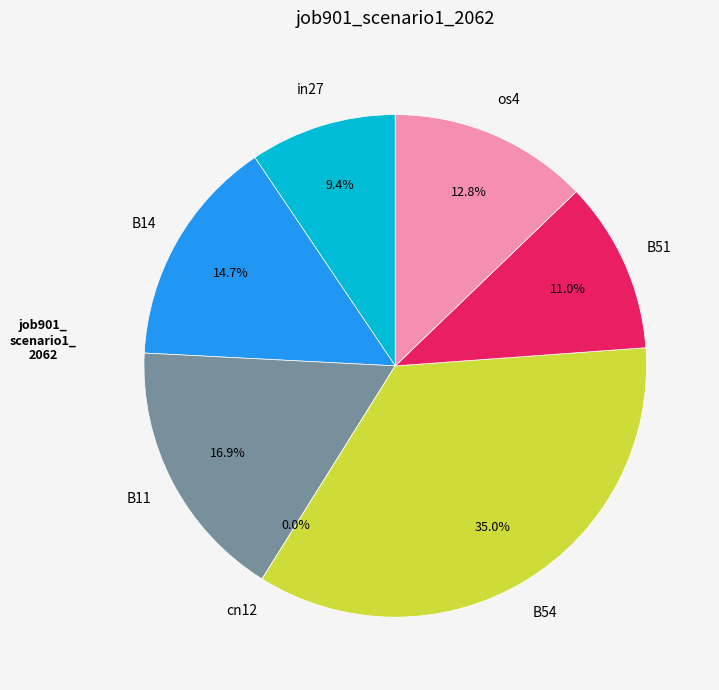

What portion of the pie excludes cn12?

100.0%